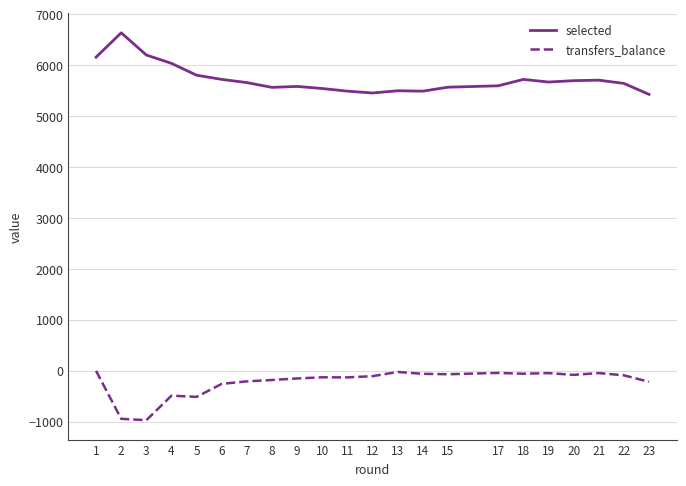

Rank the series by their average value, from lowest to highest.

transfers_balance, selected